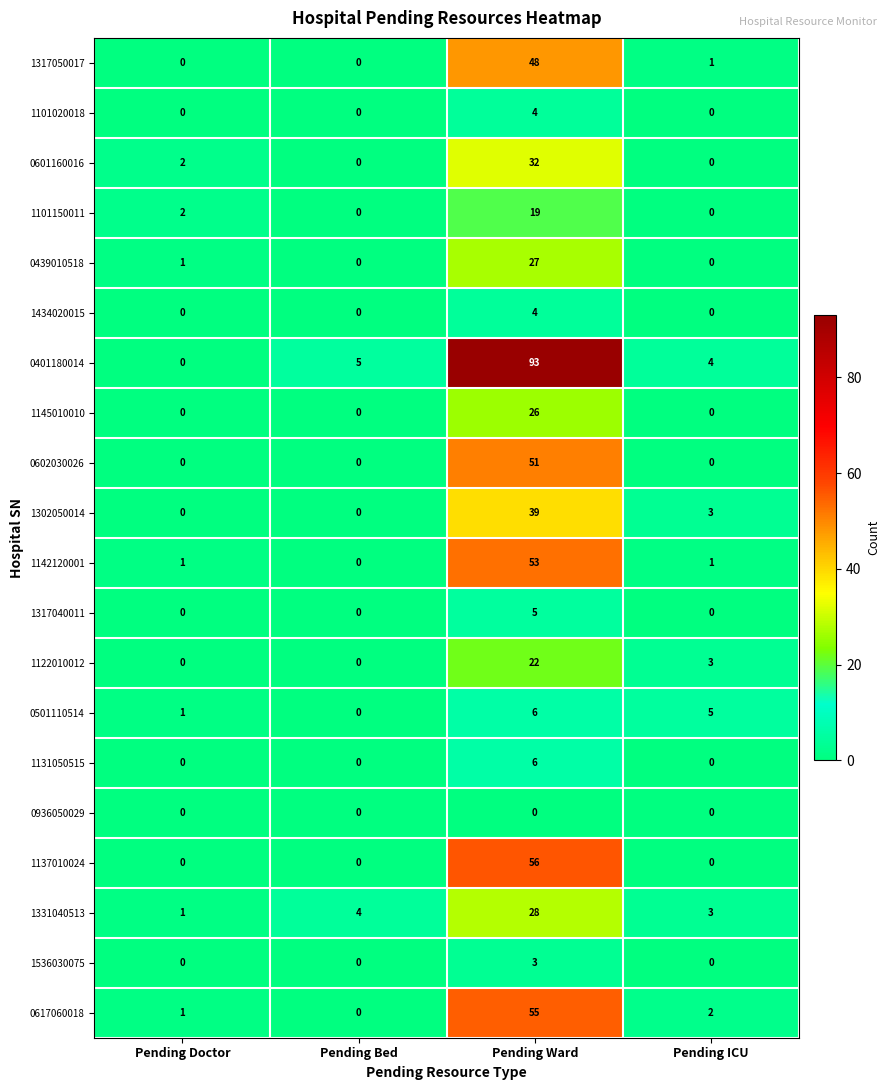

The 0617060018 series shows 87 at Pending Ward. True or false?

False